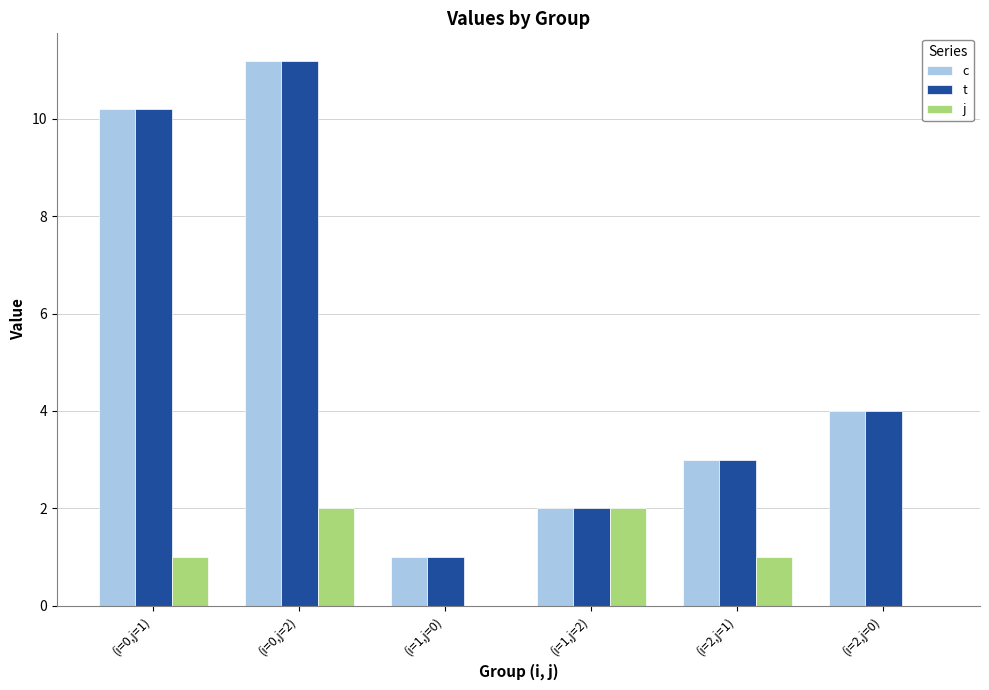

How many data points does each series have?

6